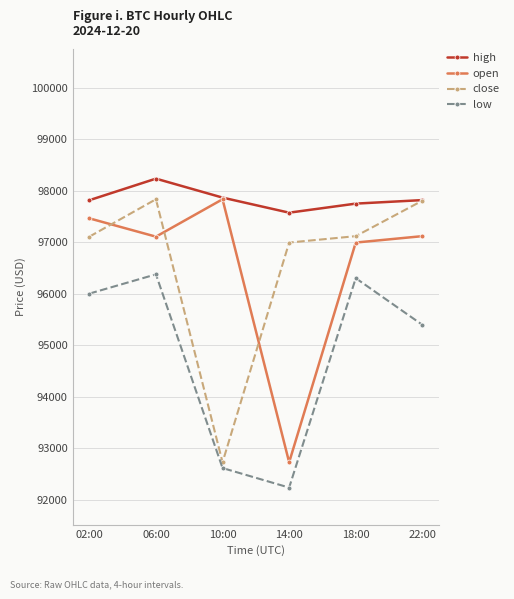

Which category has the highest value across all series?

06:00